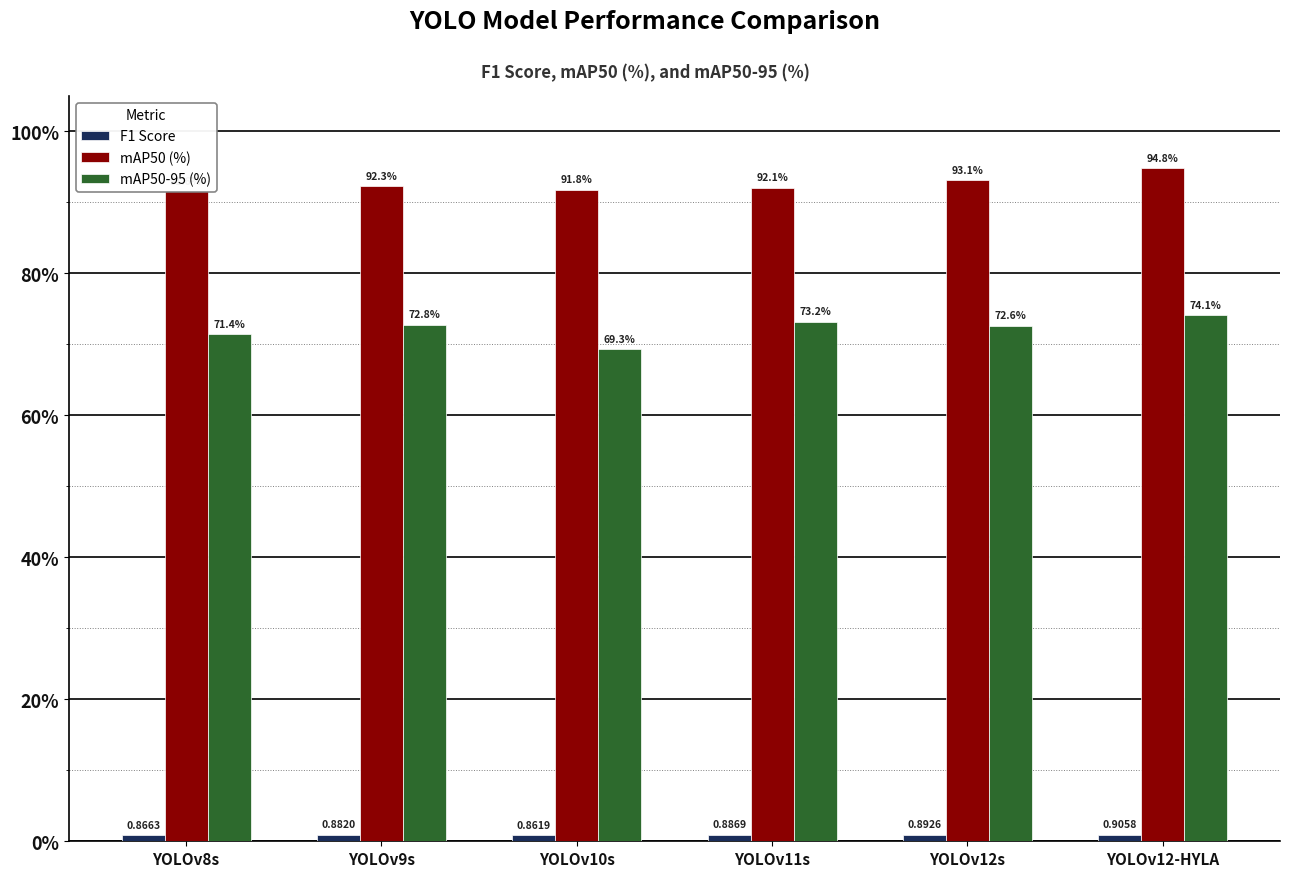

Rank the series at YOLOv10s from lowest to highest value.

F1 Score, mAP50-95 (%), mAP50 (%)